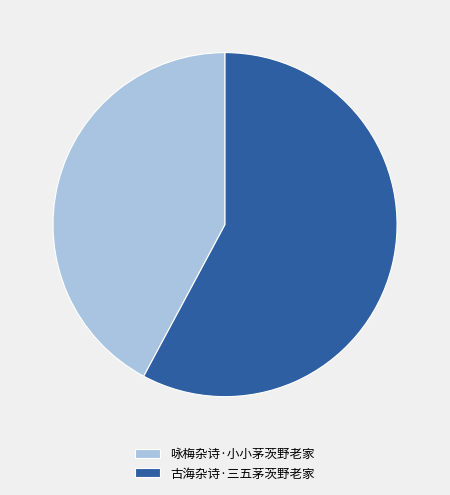

Which category has the smallest portion of the pie?

咏梅杂诗·小小茅茨野老家